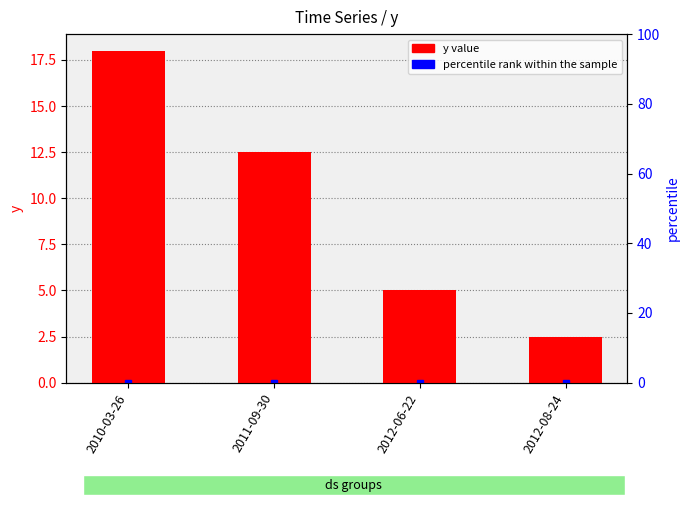

Which has a higher value, 2012-06-22 or 2011-09-30?

2011-09-30